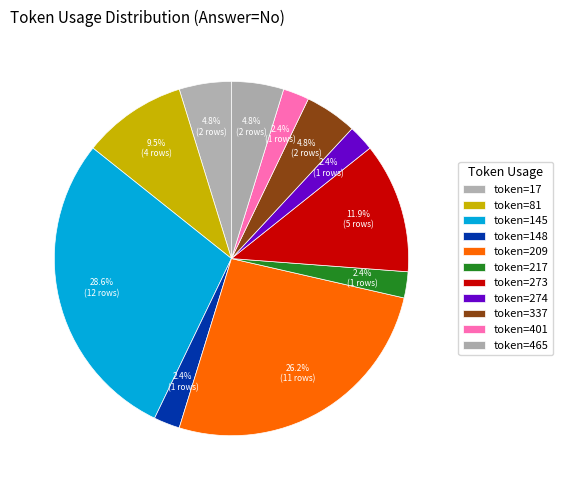

What is the largest slice in the pie chart?

145